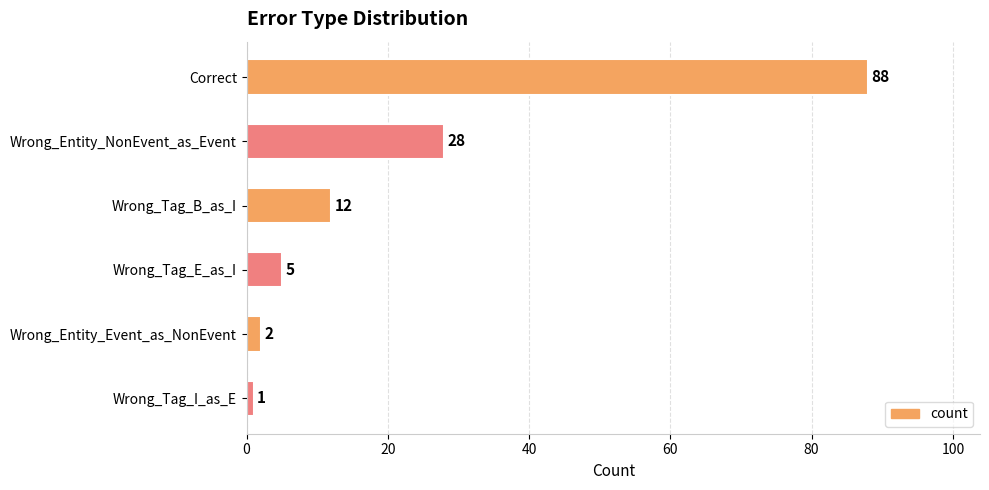

True or false: the data shows 88 at Correct.

True